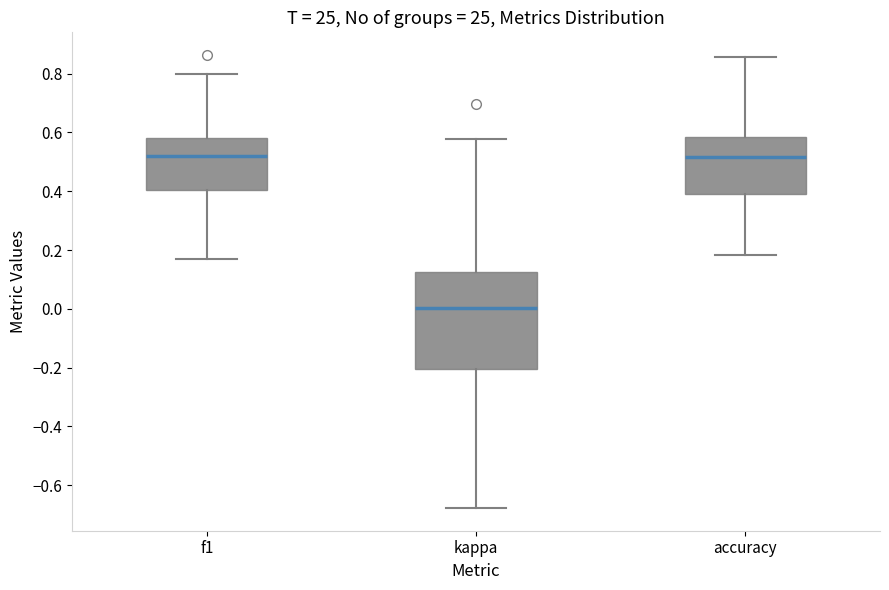

Where does the median line of the box for accuracy sit on the y-axis? The values are not printed on the chart, so give them approximately, as read against the axis.

0.52